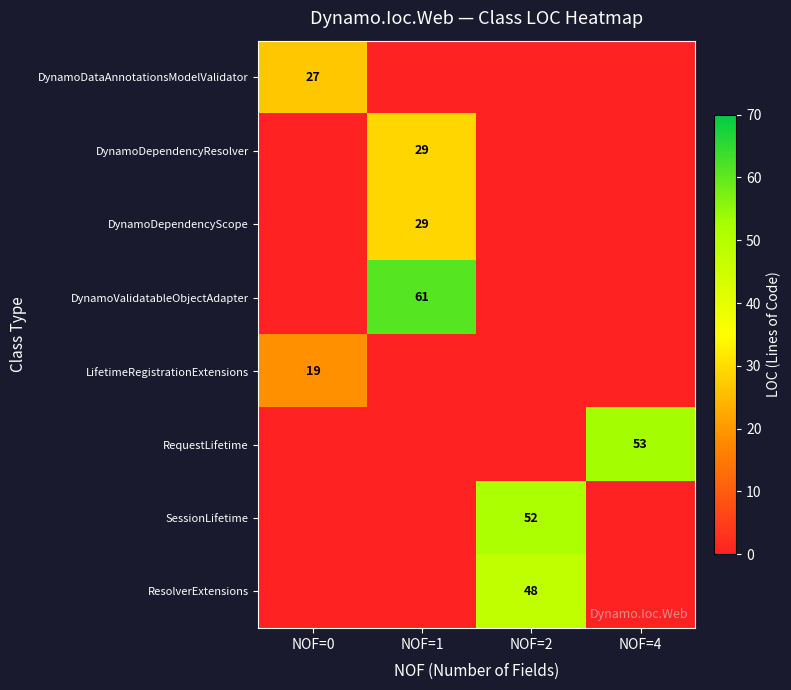

At which category is the sum across all series the highest?

NOF=1